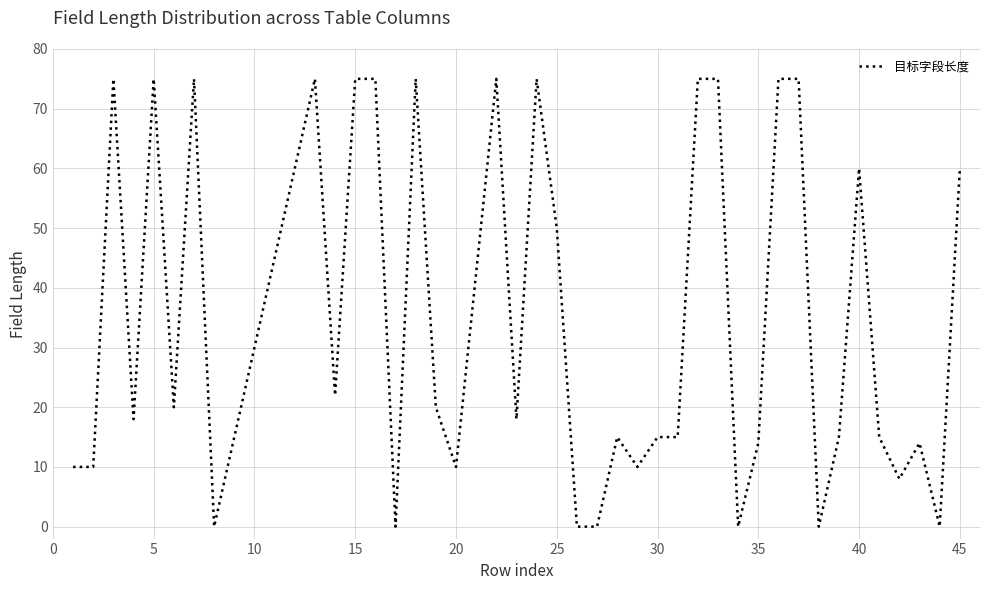

How many lines are shown in the chart?

1